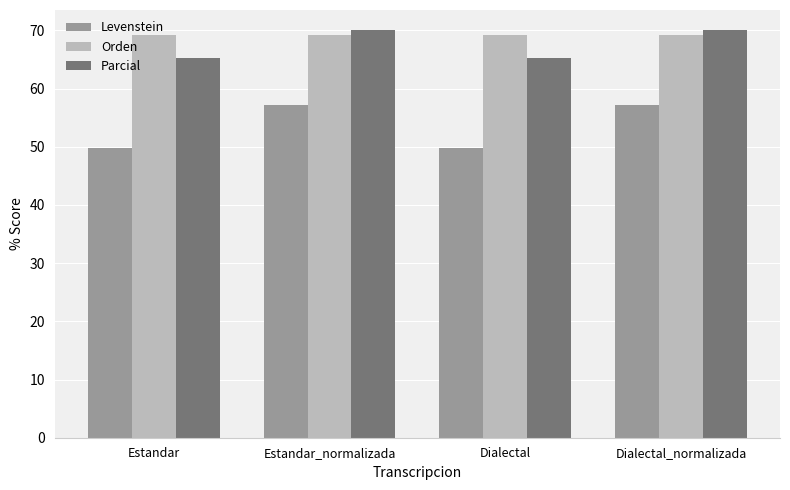

What is the label of the 4th bar from the left?

Dialectal_normalizada